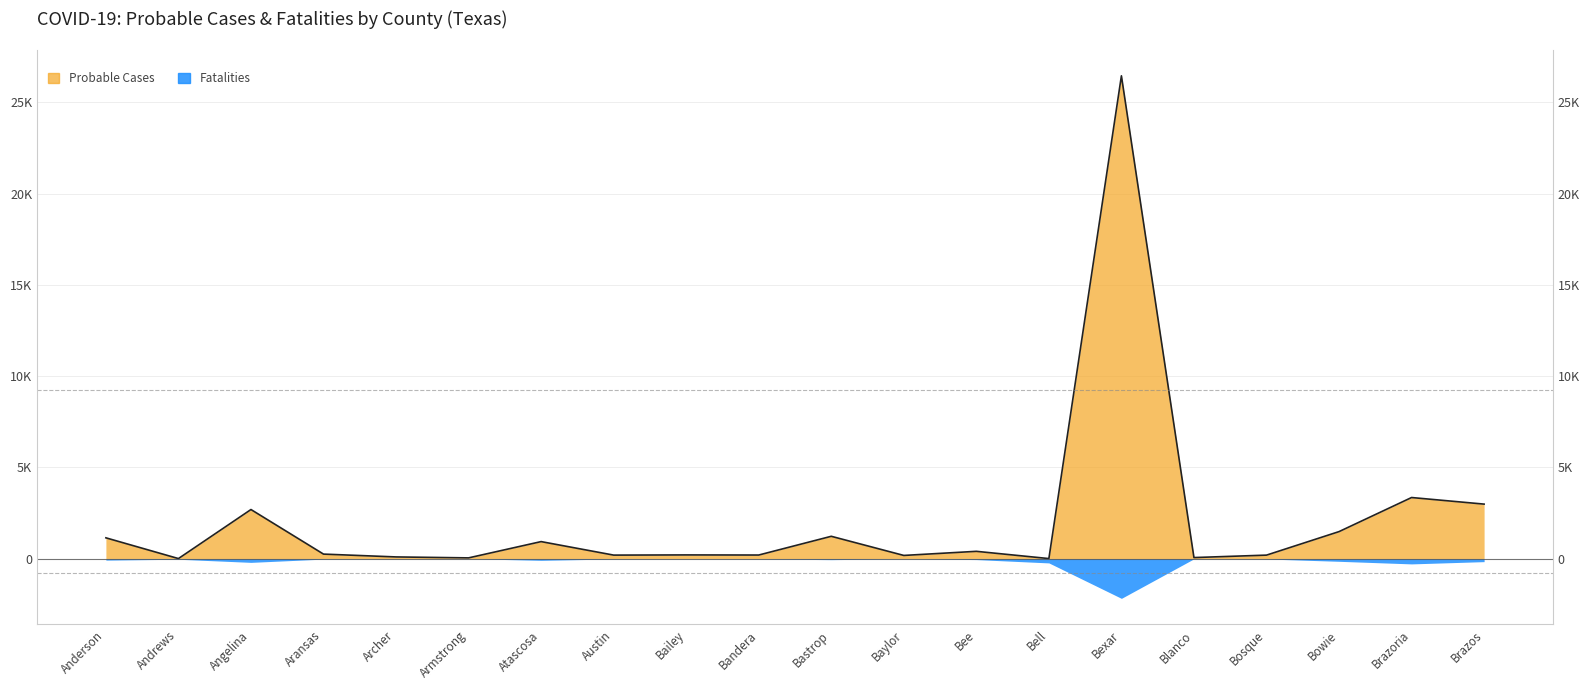

What is the value of the 1st point from the left?

1137